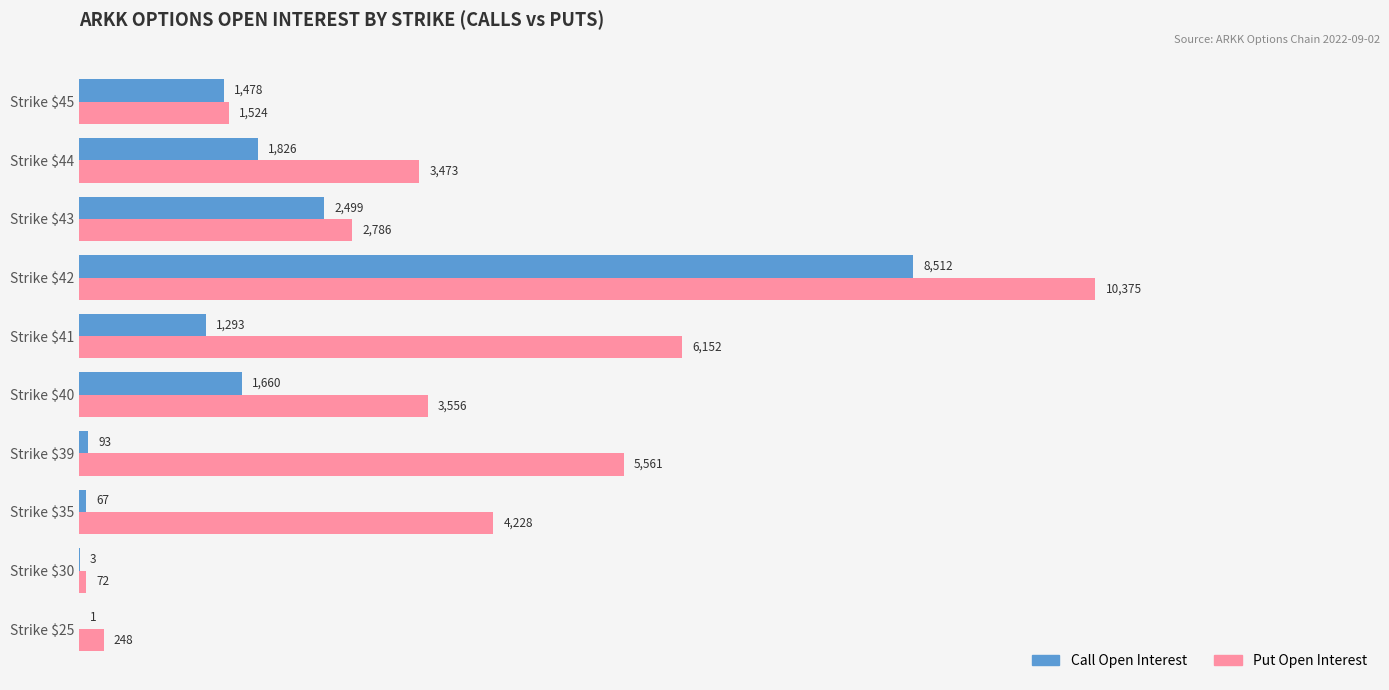

What is the approximate value of Call Open Interest at Strike $41?

1293